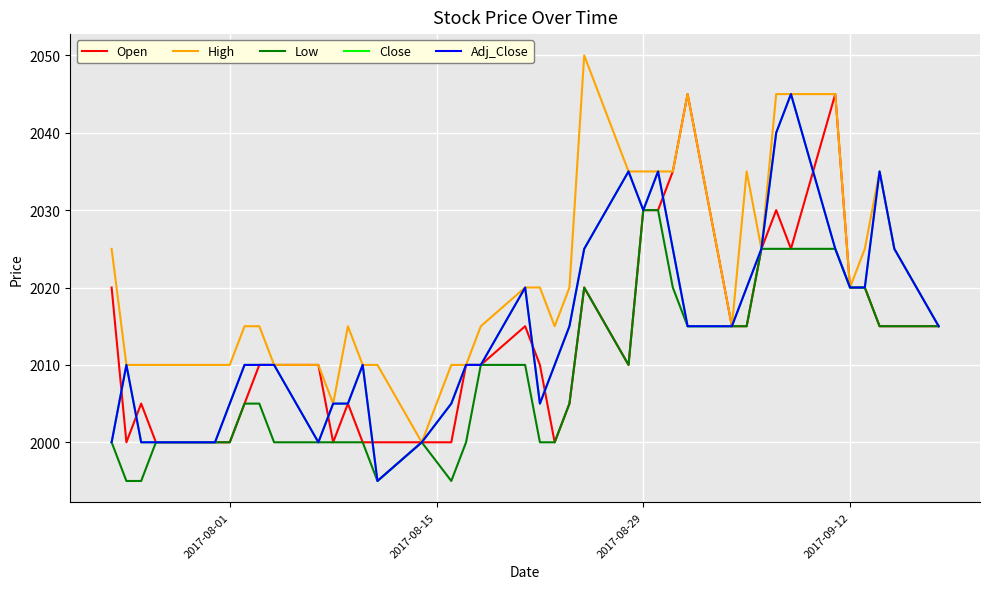

Does the chart display data point markers on the line(s)?

No